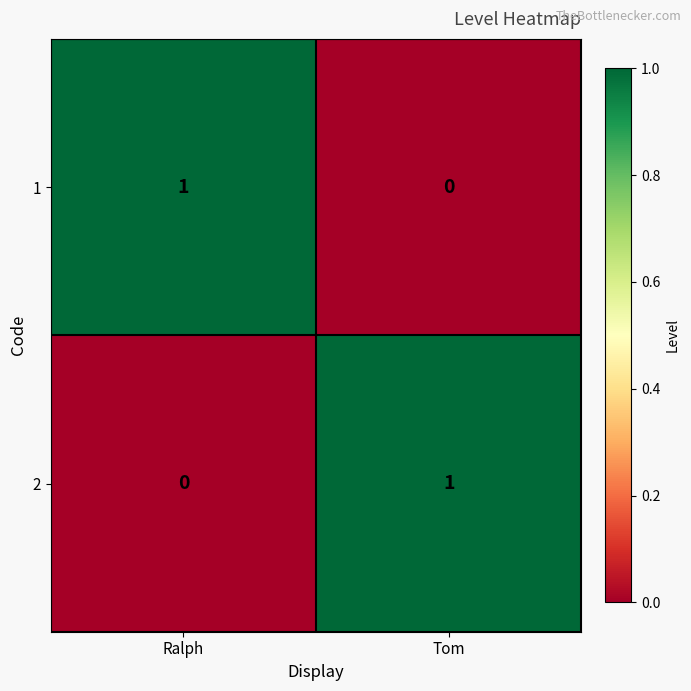

Reading left to right, extract all data points from this chart.

1: Ralph=1	Tom=0
2: Ralph=0	Tom=1